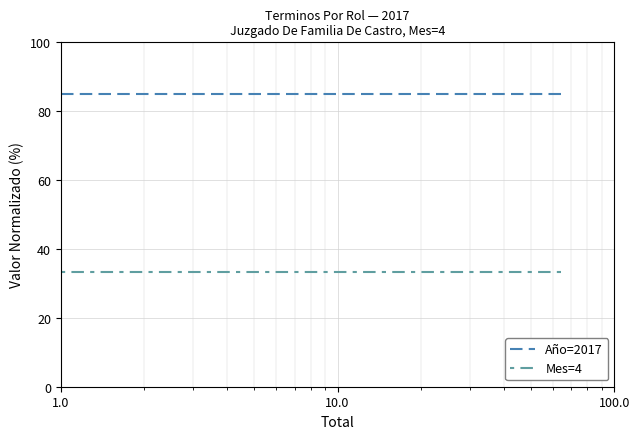

True or false: Año=2017 and Mes=4 cross at least once.

False